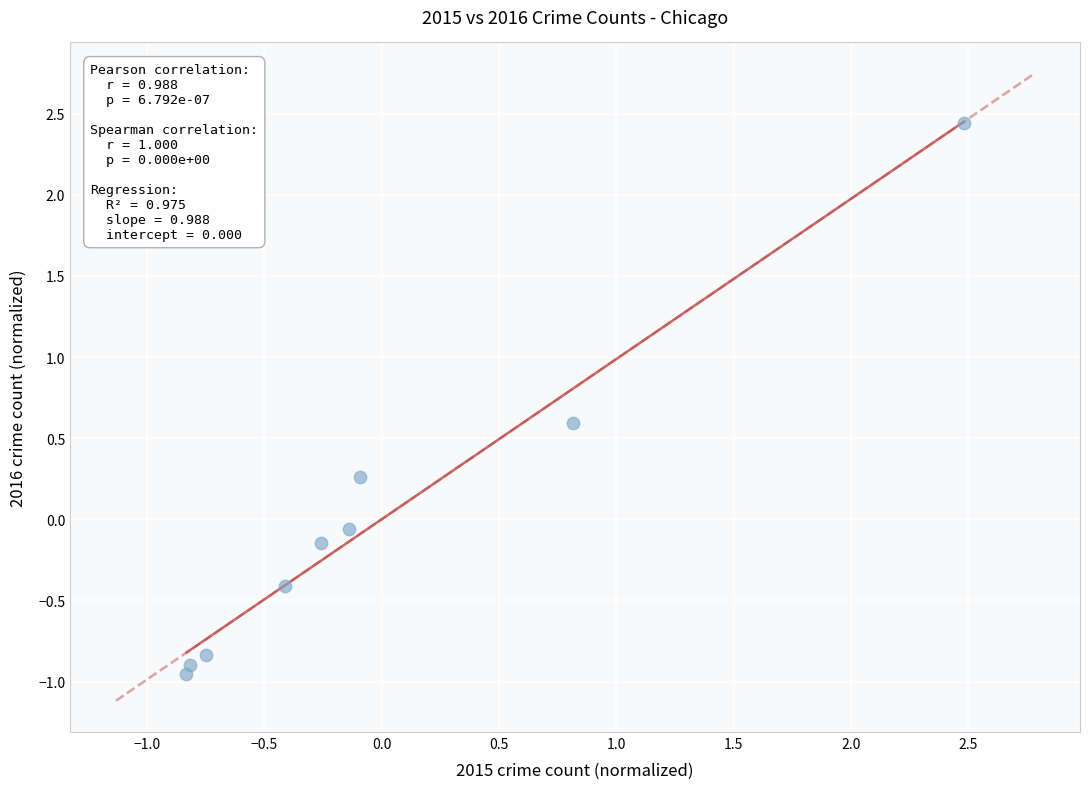

What is the range of Y values (max minus min)?

3.4